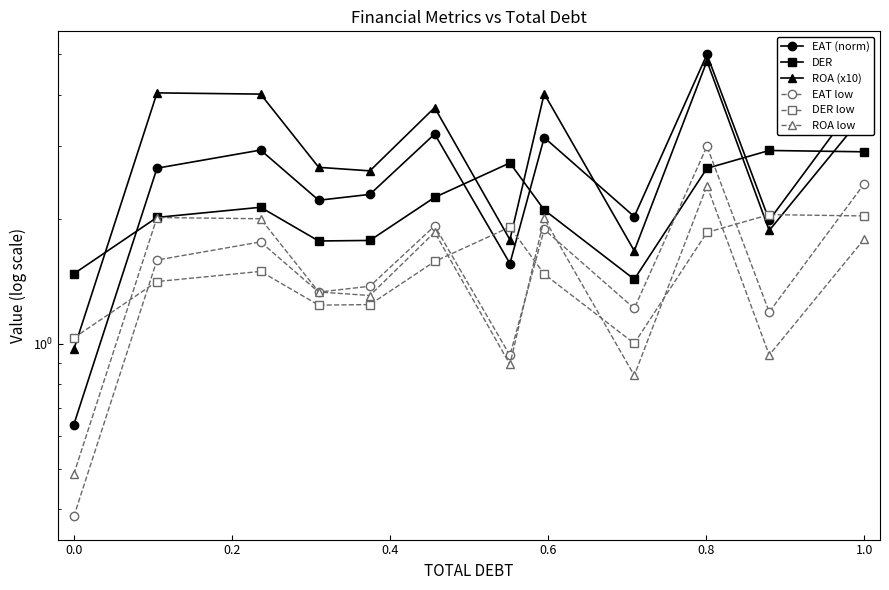

What is the maximum value shown in the chart?

5.0